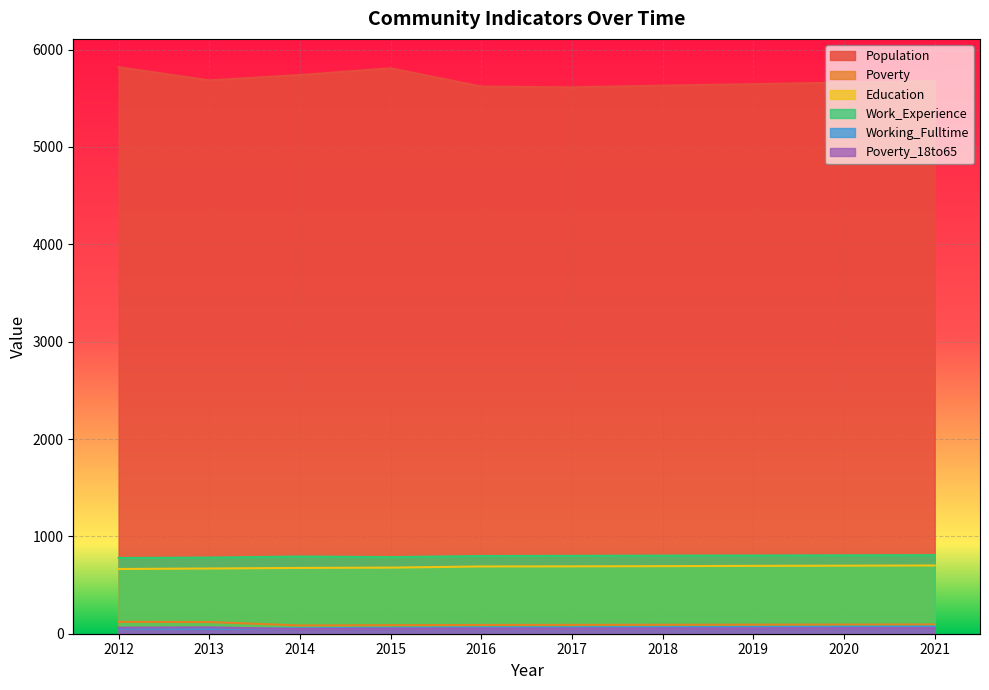

What is the greatest value displayed?

5819